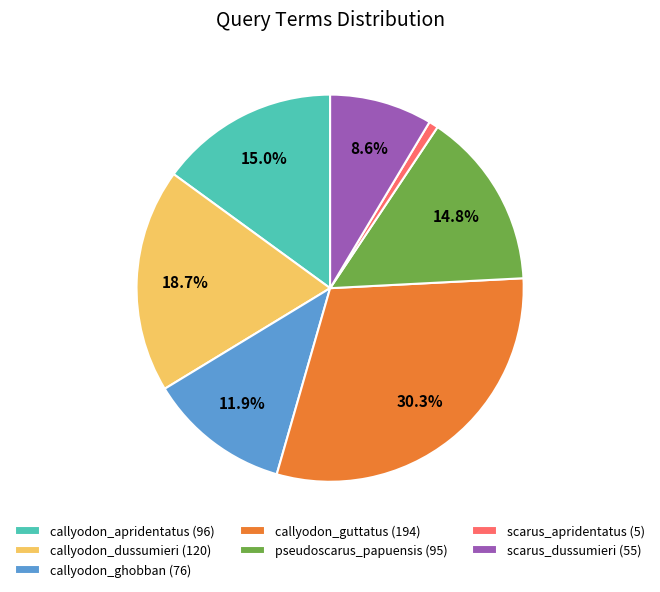

To the nearest percent, what is the combined percentage of callyodon_apridentatus and pseudoscarus_papuensis?

30%